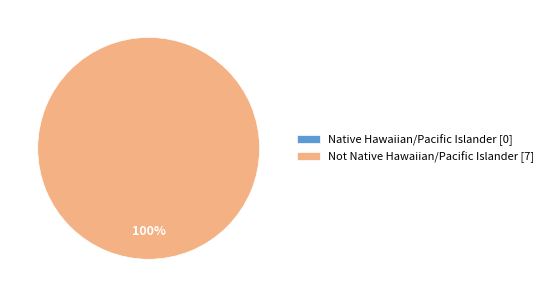

Is it true that Native Hawaiian/Pacific Islander is 1% of the pie?

False